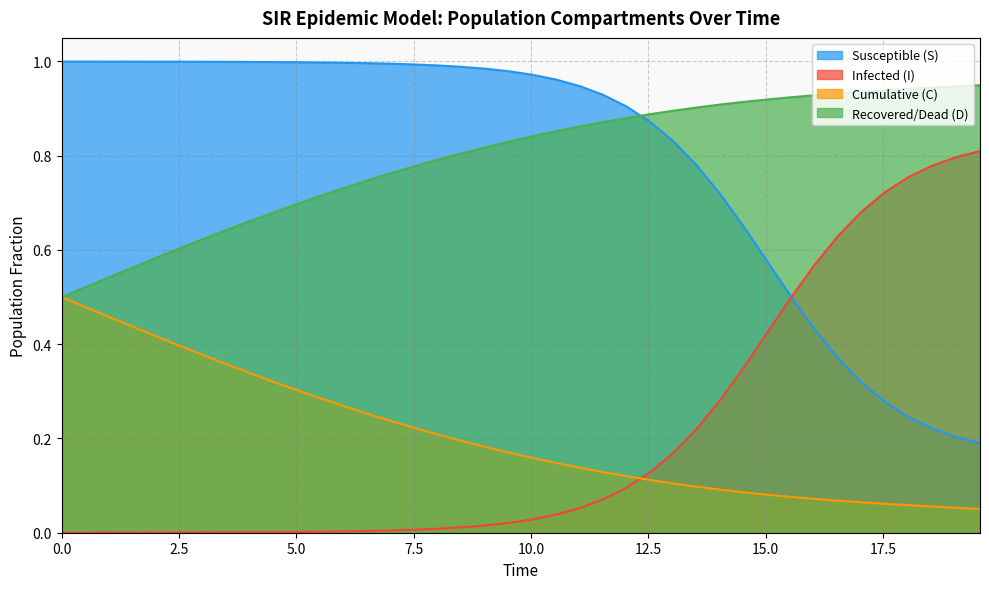

How many times do Susceptible (S) and Recovered/Dead (D) cross each other?

1